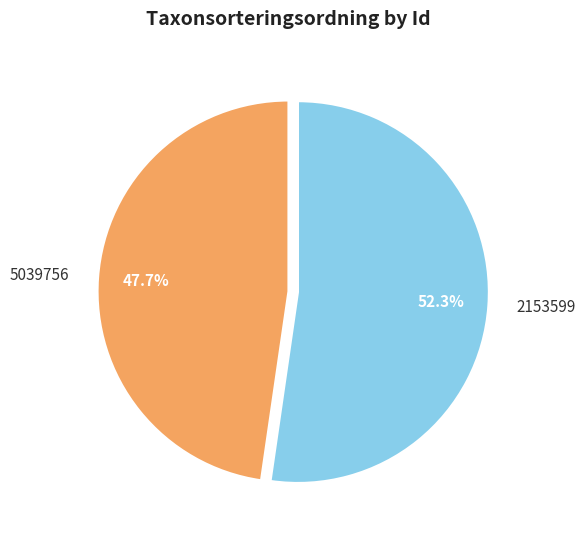

What is the largest slice in the pie chart?

2153599